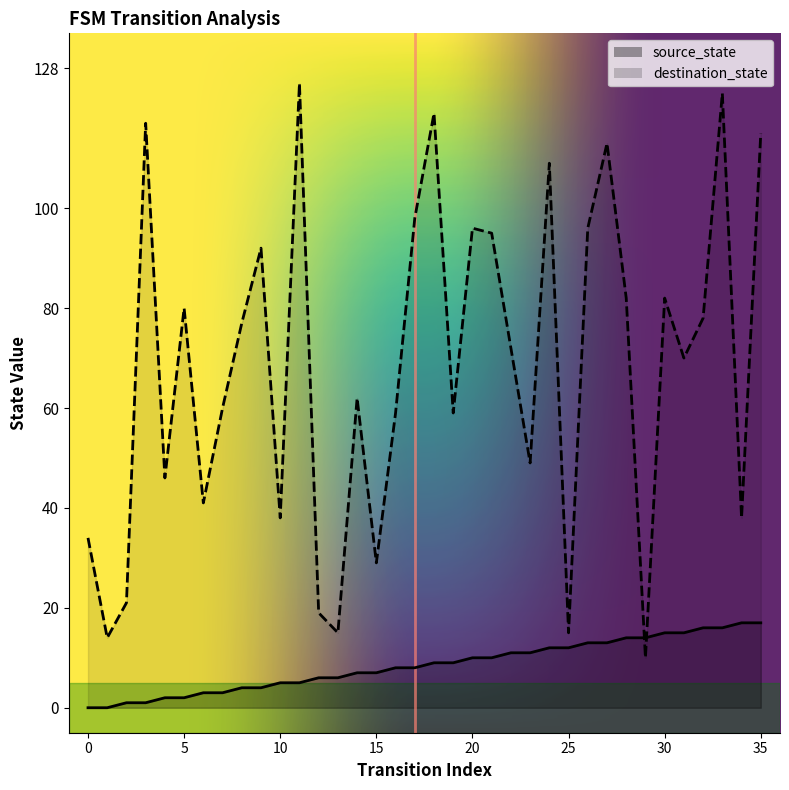

What is the approximate value of source_state at 4?

2